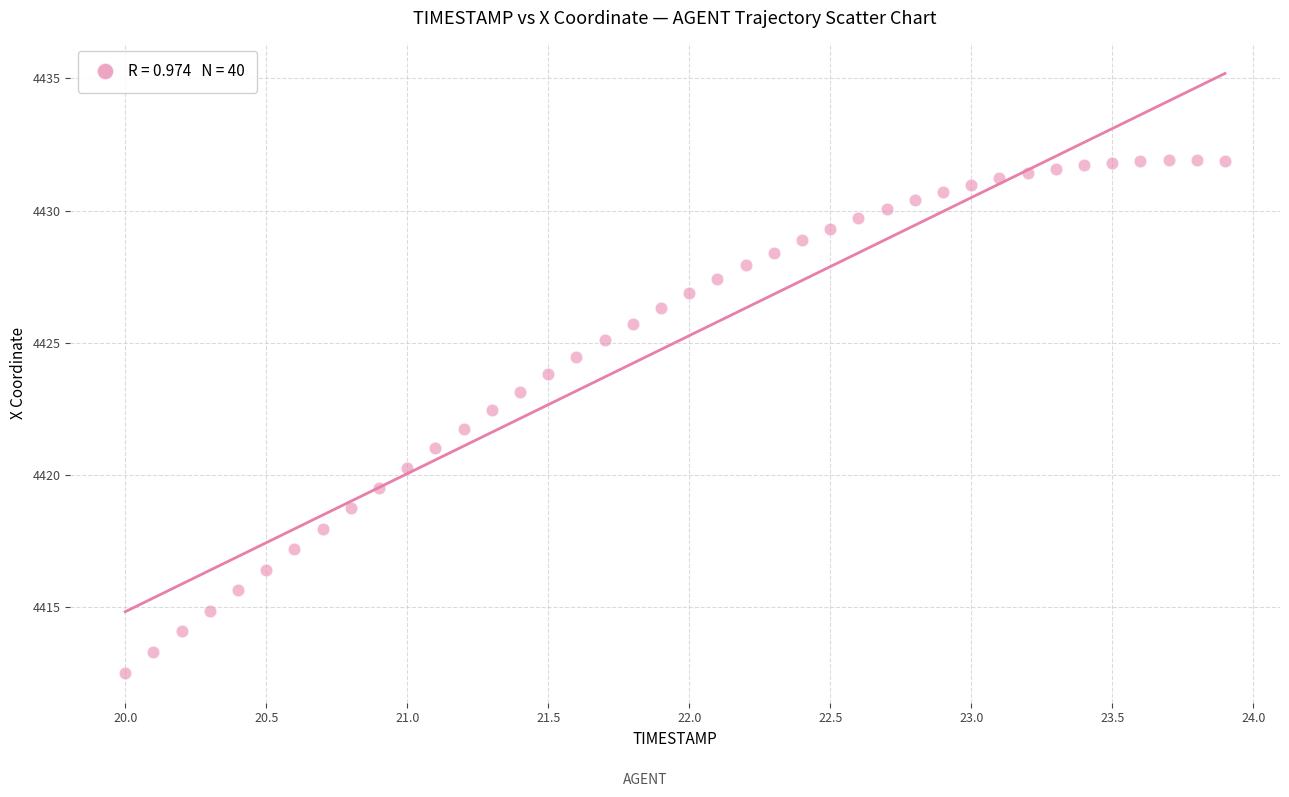

What is the range of Y values (max minus min)?

19.4